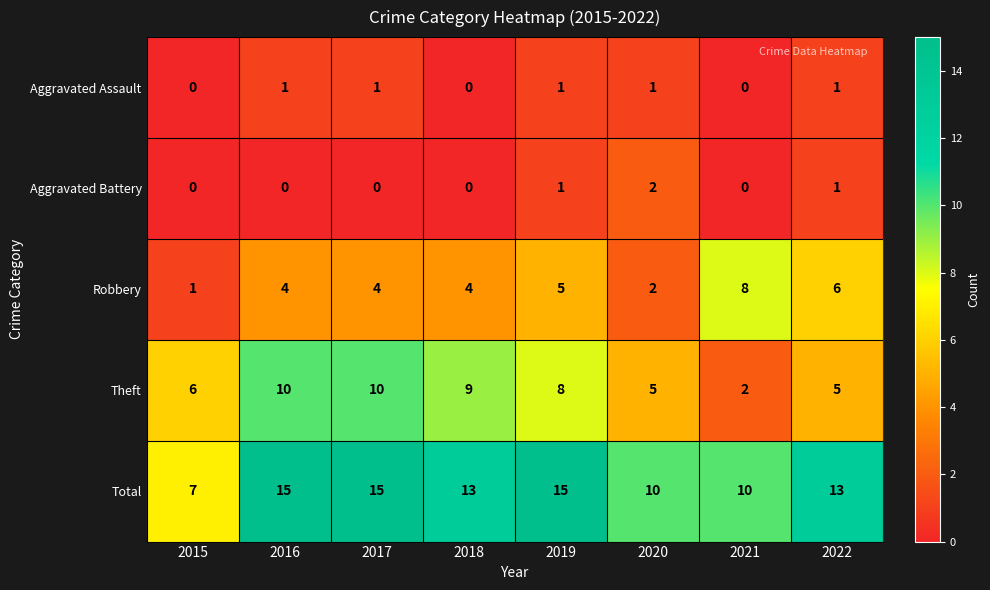

Rank the series by their maximum value, from highest to lowest.

Total, Theft, Robbery, Aggravated Battery, Aggravated Assault